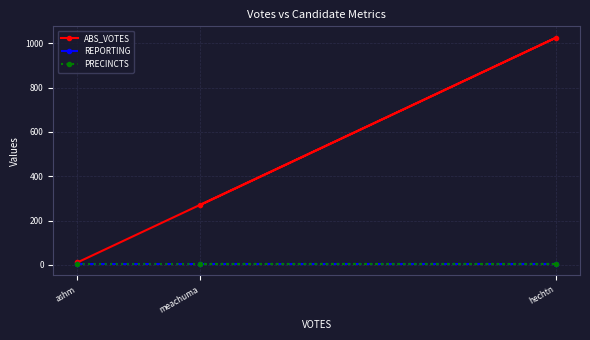

Is it true that PRECINCTS equals 2 at ashm?

False